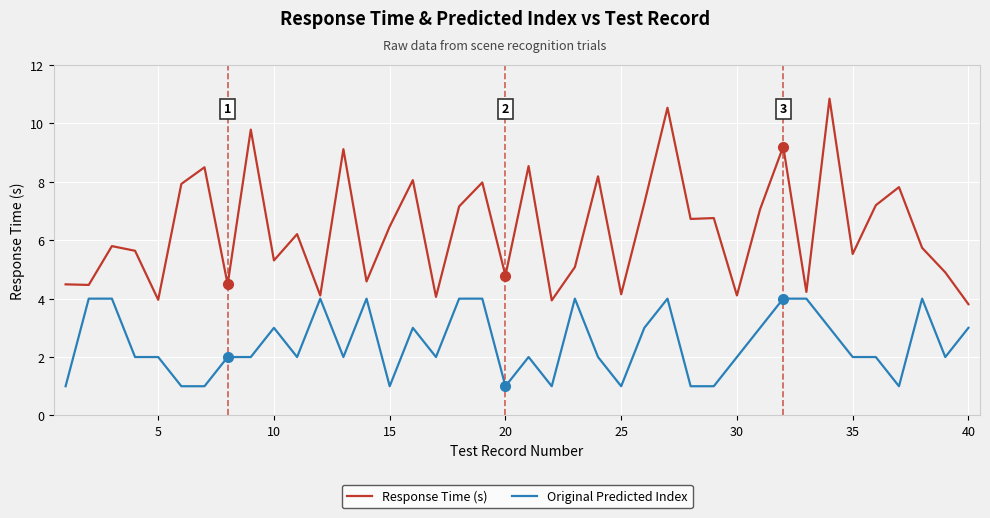

True or false: Original Predicted Index and Response Time (s) cross at least once.

False